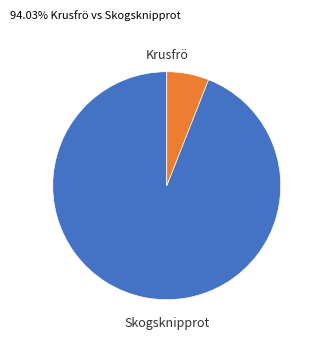

Does any single category account for the majority?

Yes